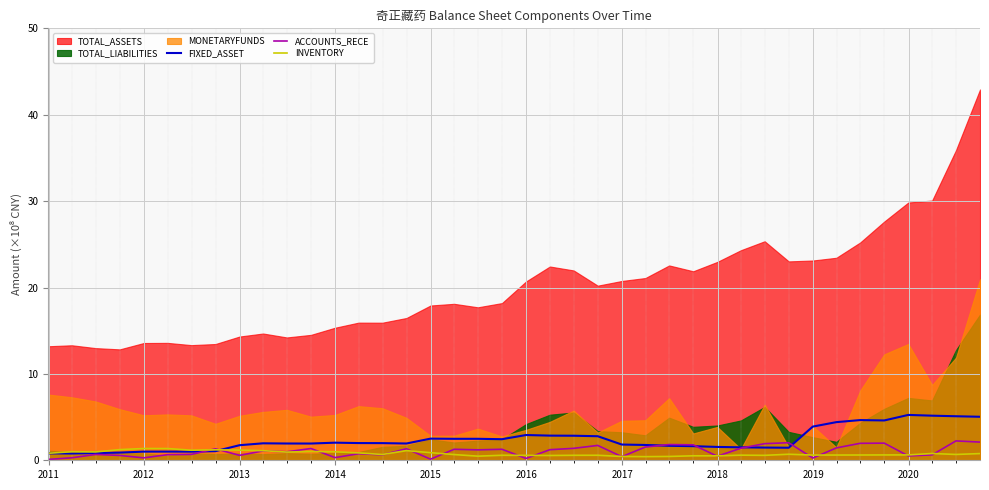

What is the highest value of the FIXED_ASSET series?

5.2